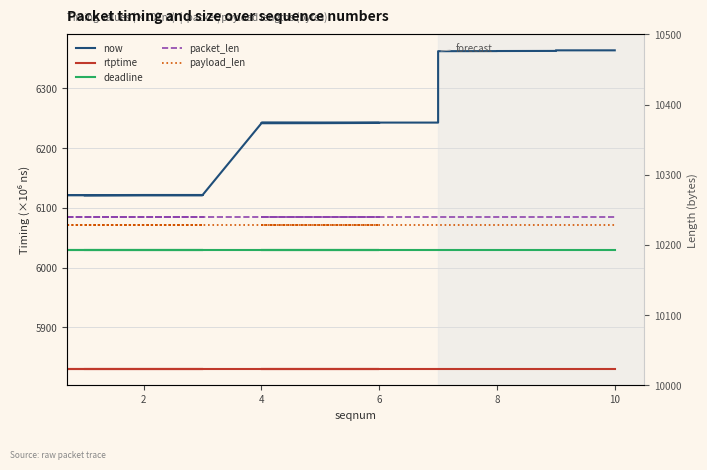

Between 4 and 7, which is larger?

7